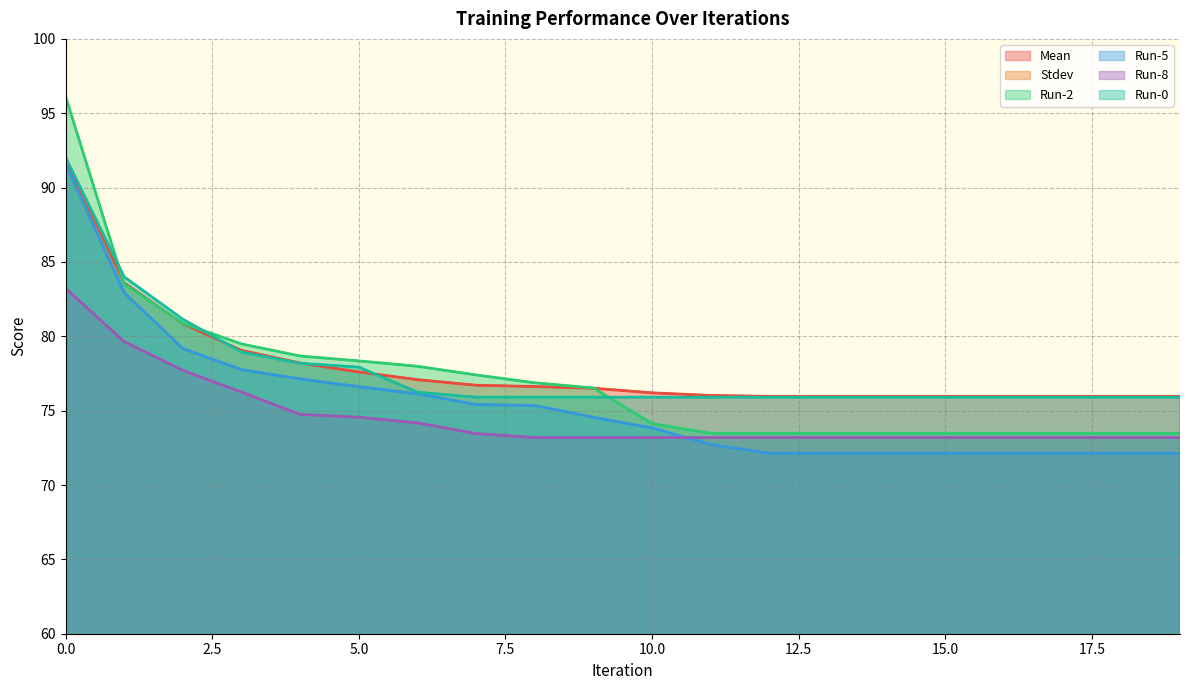

How many lines are shown in the chart?

6